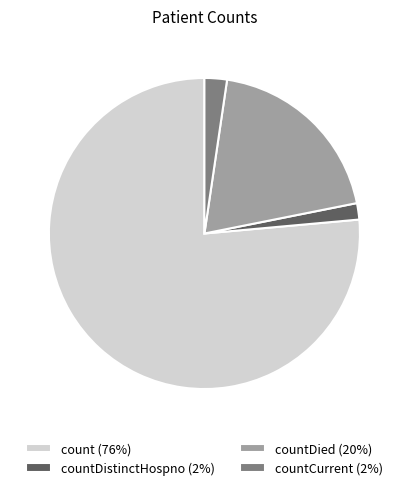

How many segments does this pie chart have?

4